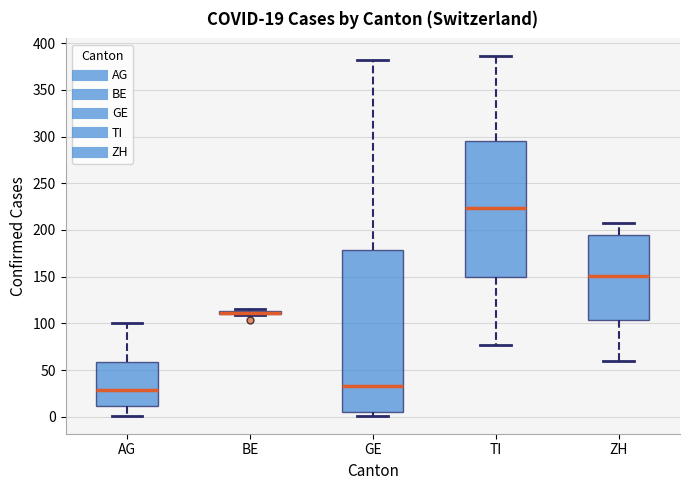

Comparing the boxes themselves (not the whiskers), which one is the tallest?

GE